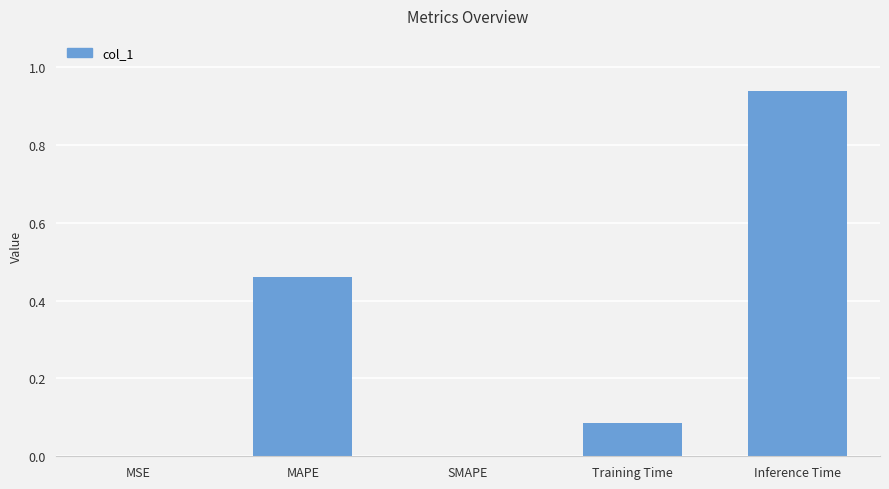

Which label corresponds to the largest value in the chart?

Inference Time